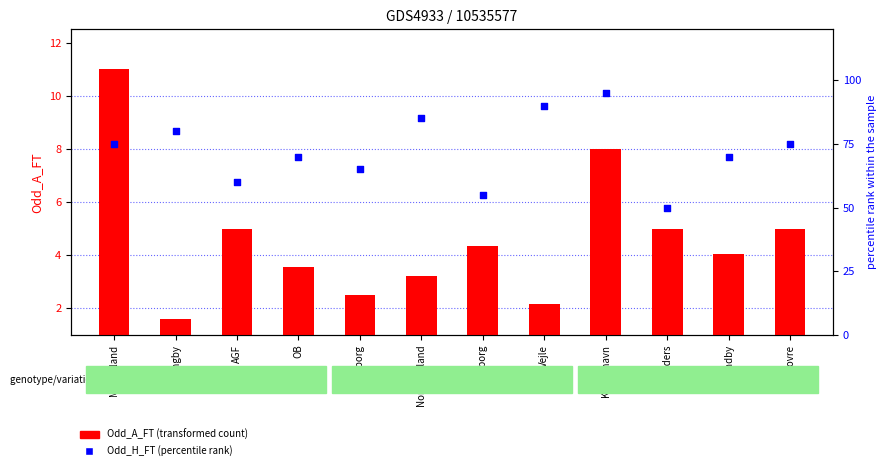

Which series reaches the maximum Y coordinate?

Odd_H_FT (percentile)